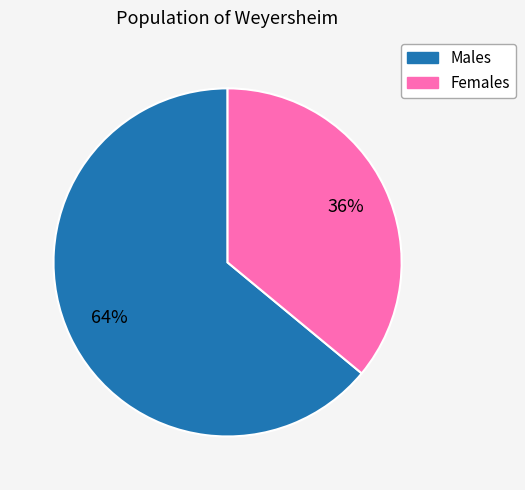

To the nearest percent, what is the average slice percentage?

50%